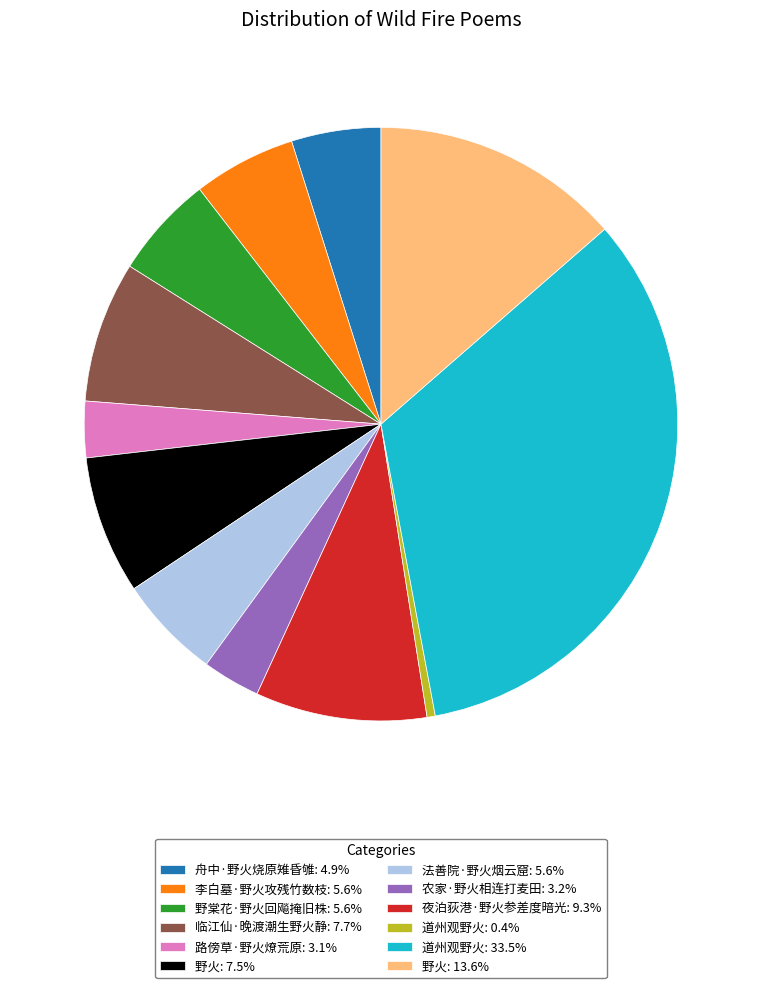

Approximately how many times larger is the value at 法善院·野火烟云窟: 5.6% compared to 夜泊荻港·野火参差度暗光: 9.3%?

0.6